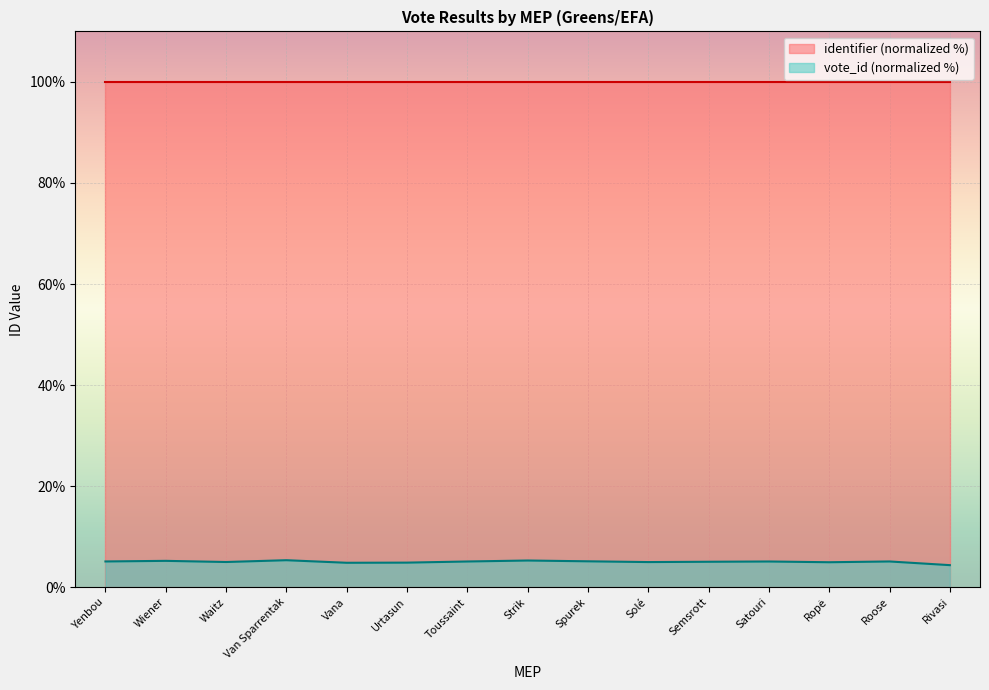

Rank the series by their maximum value, from highest to lowest.

identifier (normalized %), vote_id (normalized %)